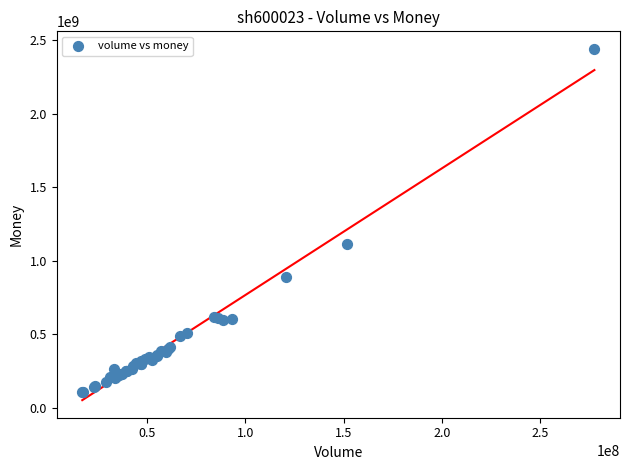

What Y value in the scatter plot is closest to 1272840295?

1115784581